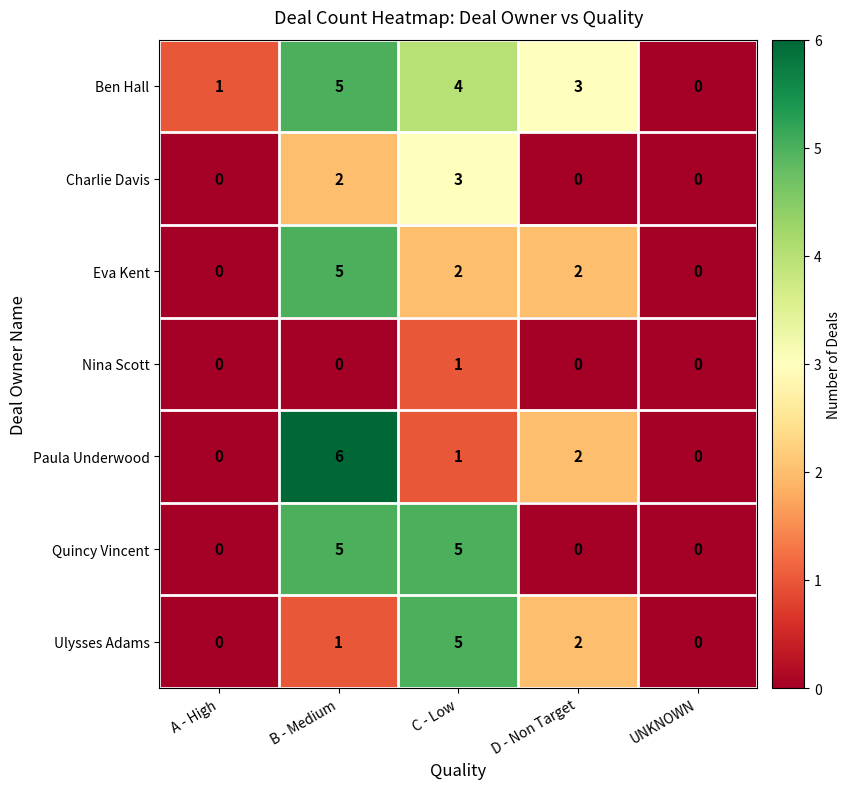

What is the maximum value for Ben Hall?

5